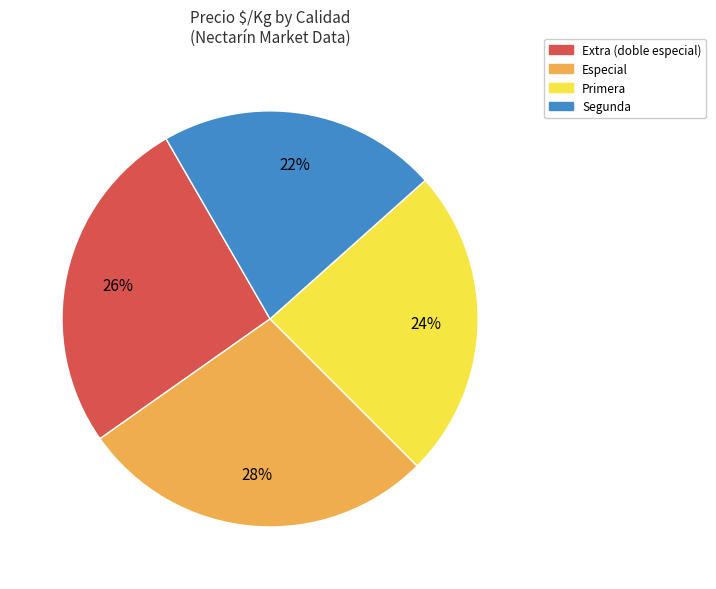

Is it true that Especial is 41% of the pie?

False